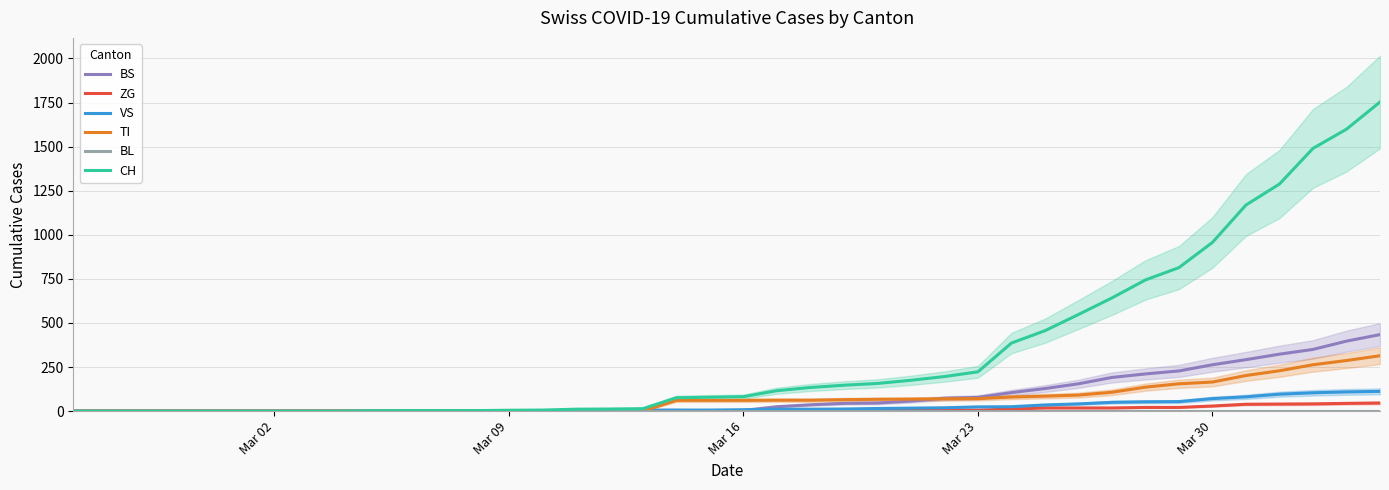

What is the highest value of the CH series?

1753